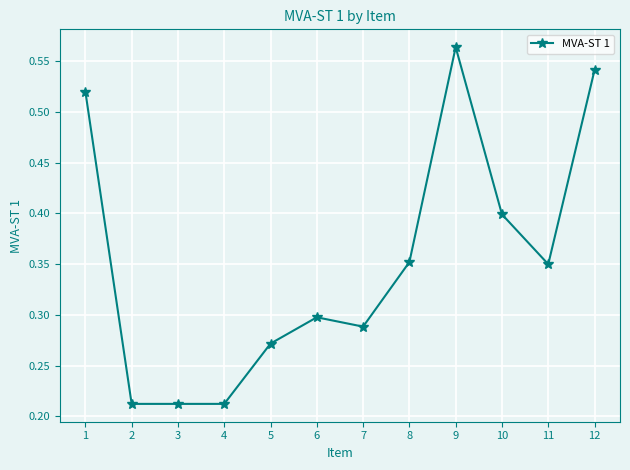

How many lines are shown in the chart?

1